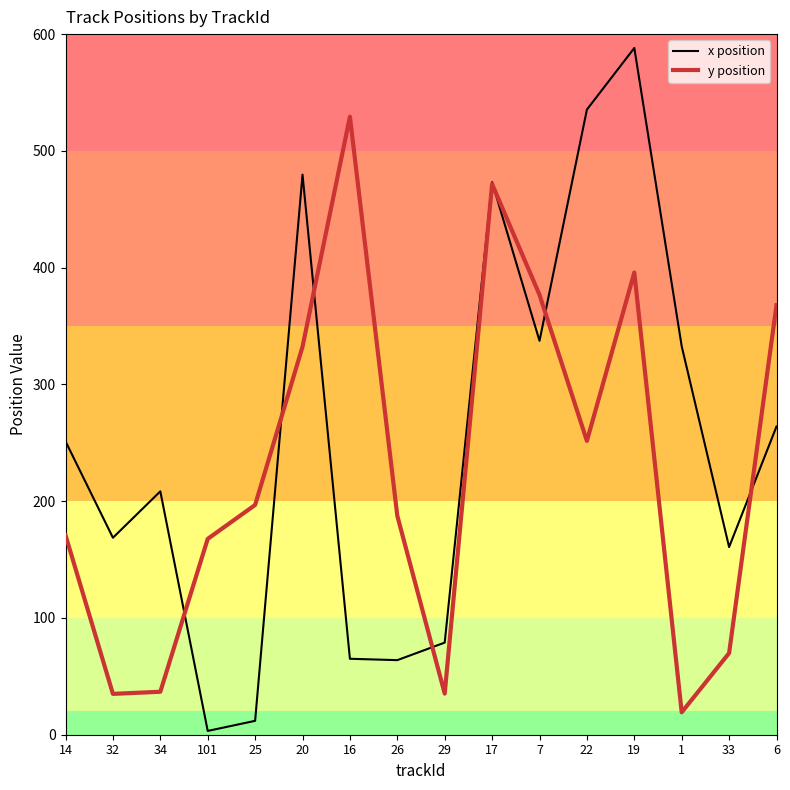

What is the sum of the y position values at 16 and 29?

564.5